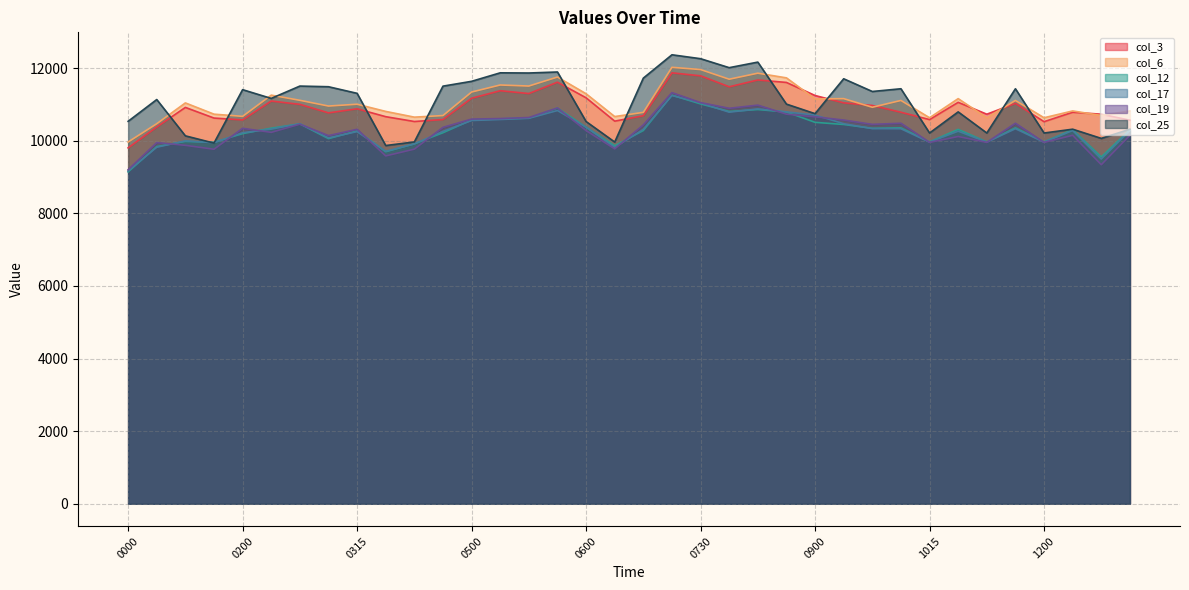

Is the value of col_25 at 0600 greater than the value of col_17 at 0330?

Yes